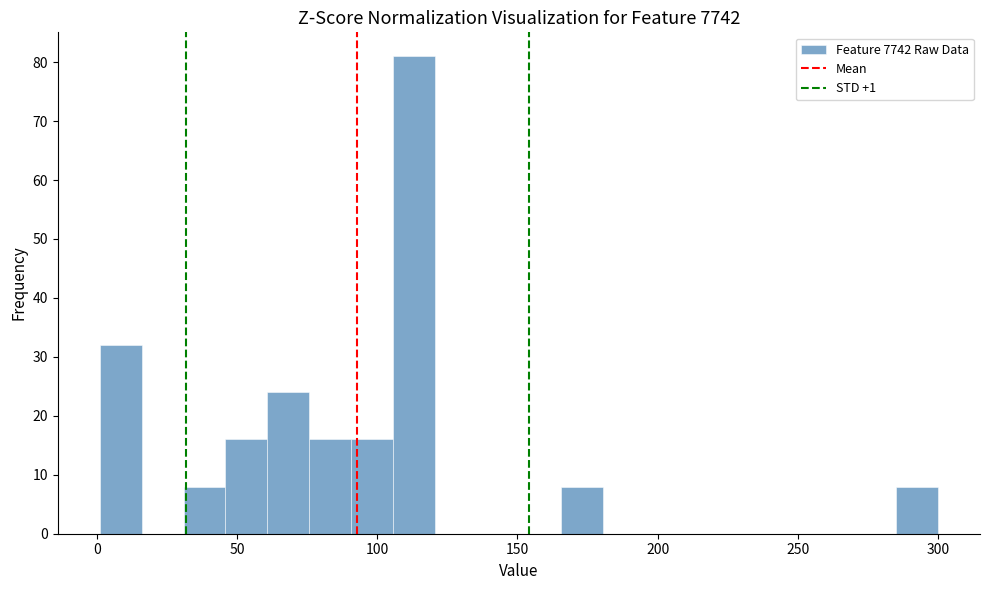

Read against the x-axis, roughly where is the centre of the tallest bar?

115